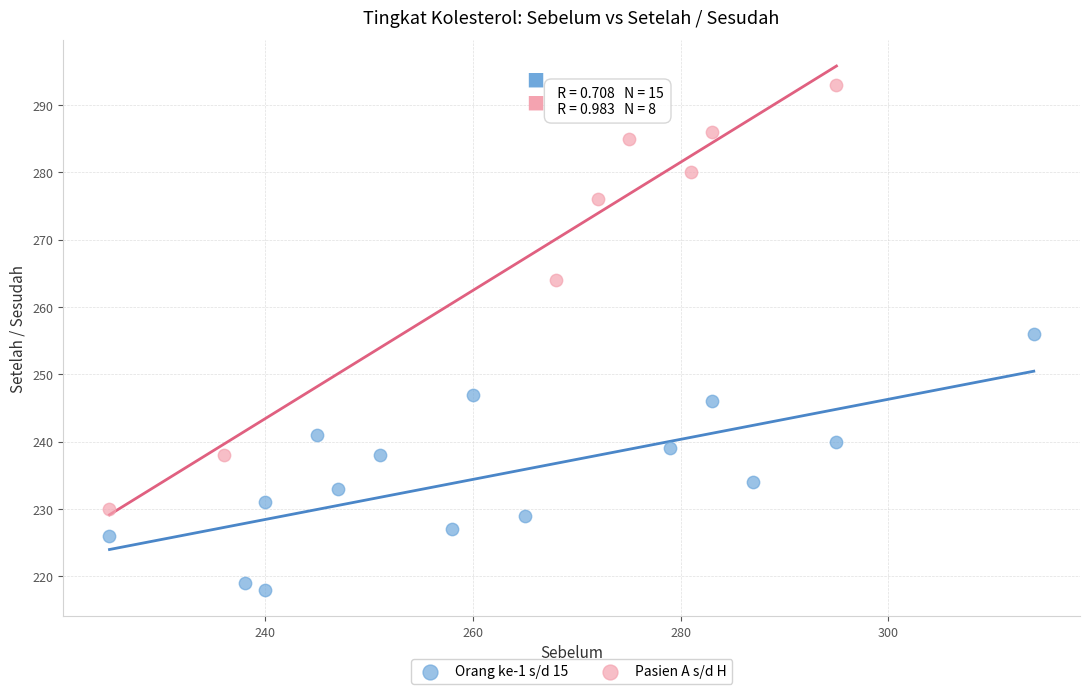

Which series contains the lowest Y value?

Orang ke-1 s/d 15